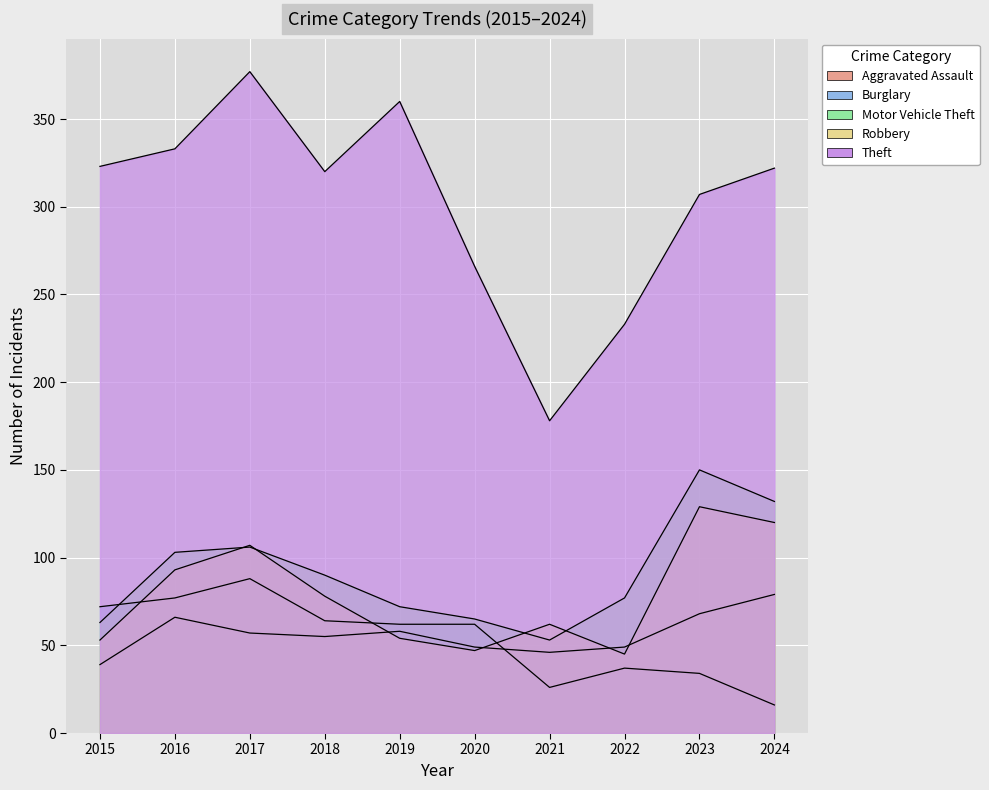

At how many categories does at least one series exceed 268?

7